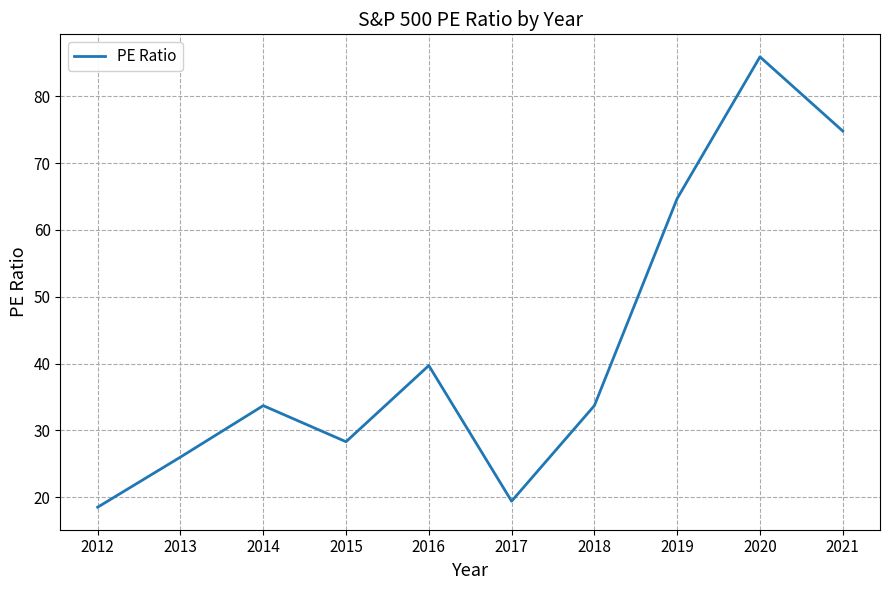

What is the greatest value displayed?

85.9